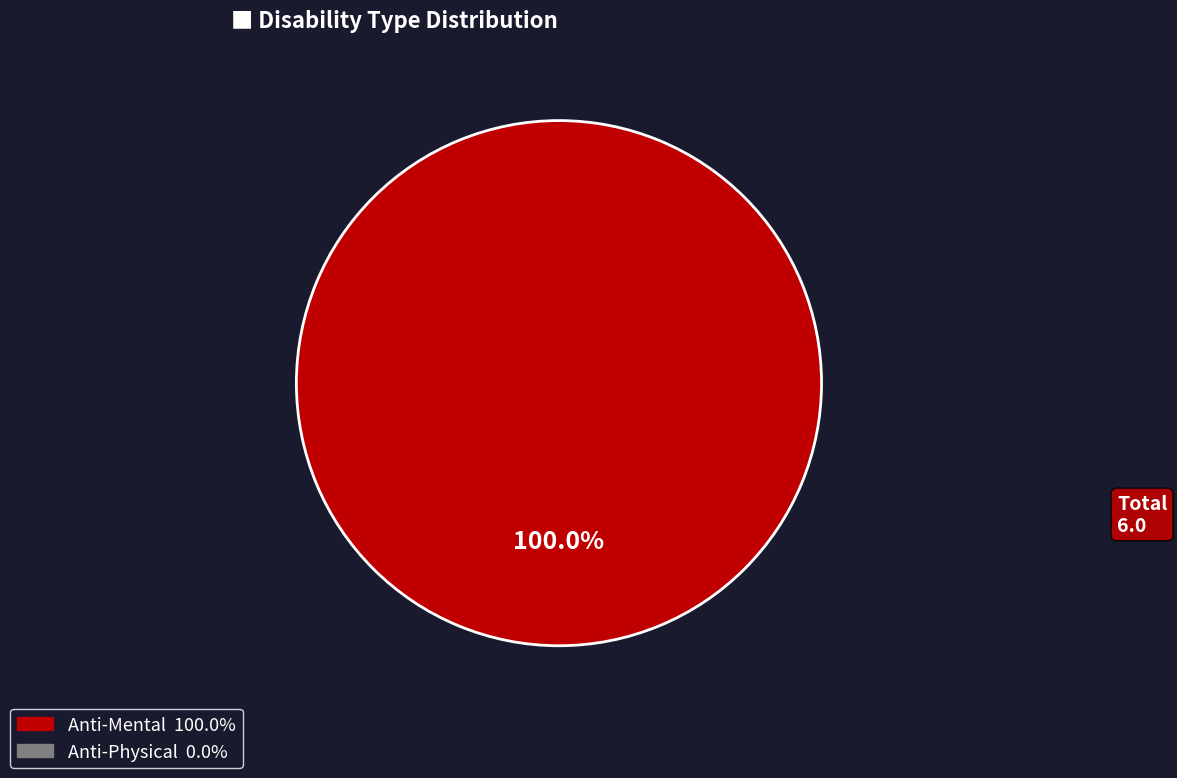

Is there a majority slice in this chart?

Yes